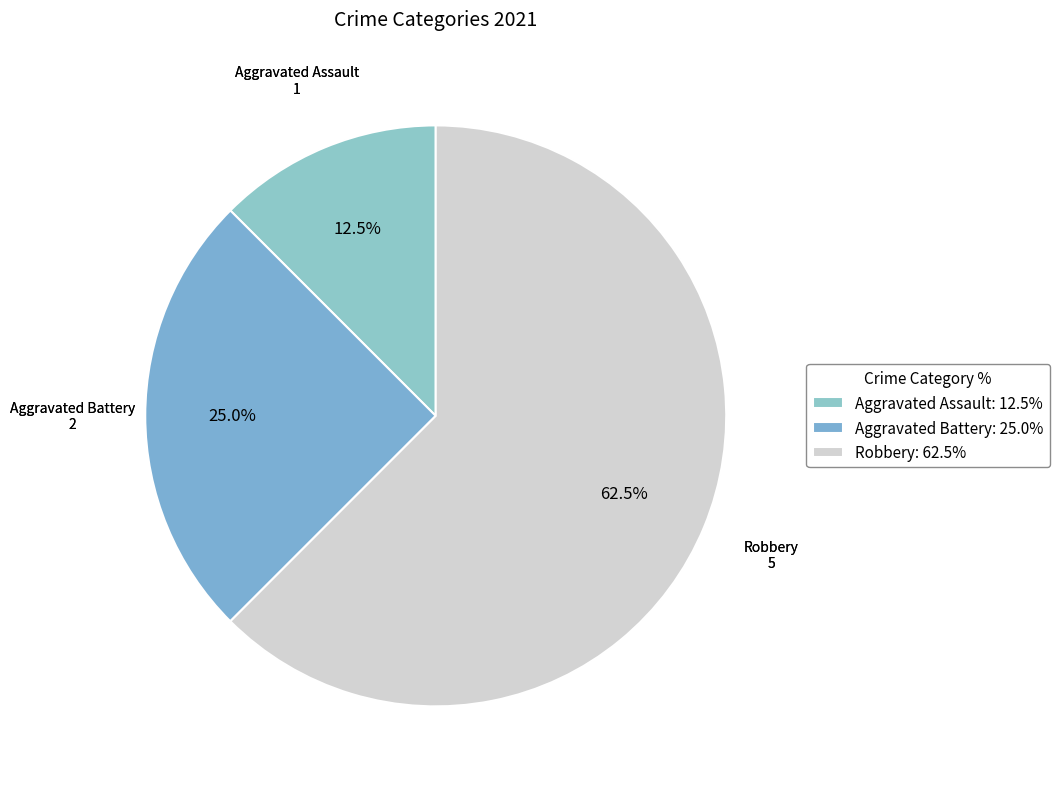

The Robbery slice represents 53% of the pie. True or false?

False